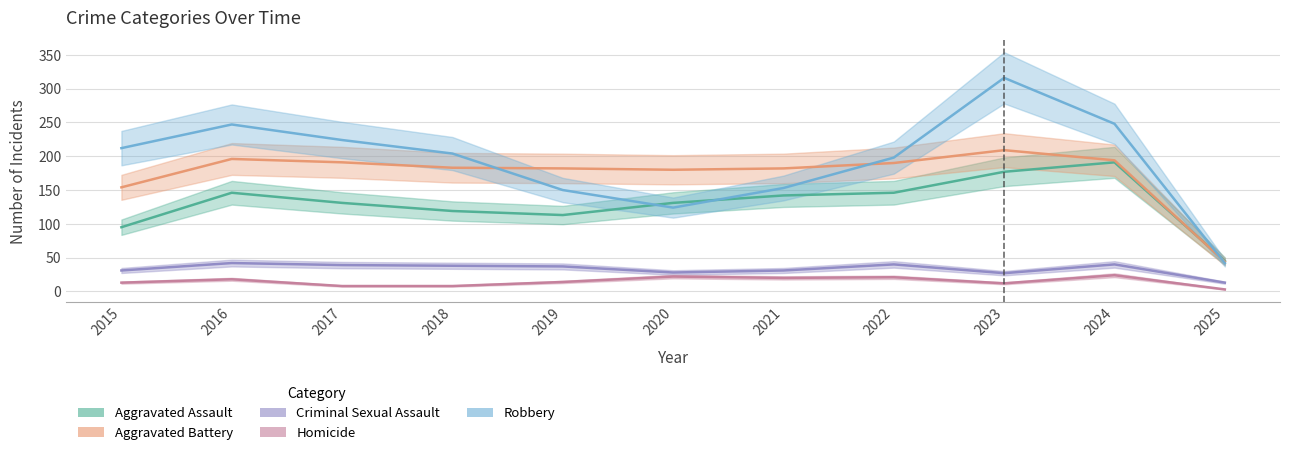

True or false: Criminal Sexual Assault and Homicide cross at least once.

False